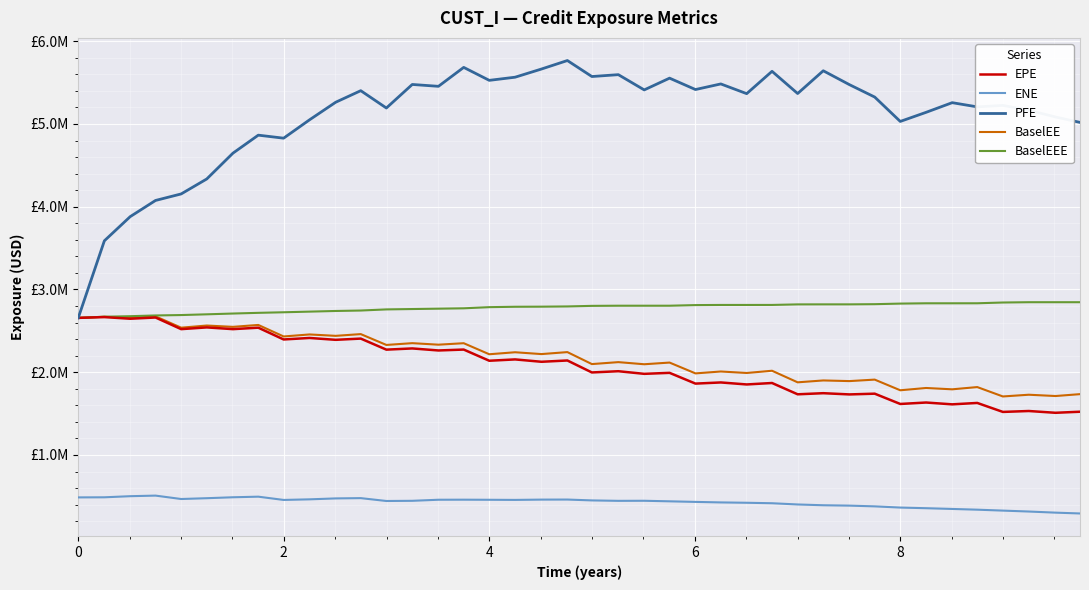

True or false: BaselEEE and EPE cross at least once.

False